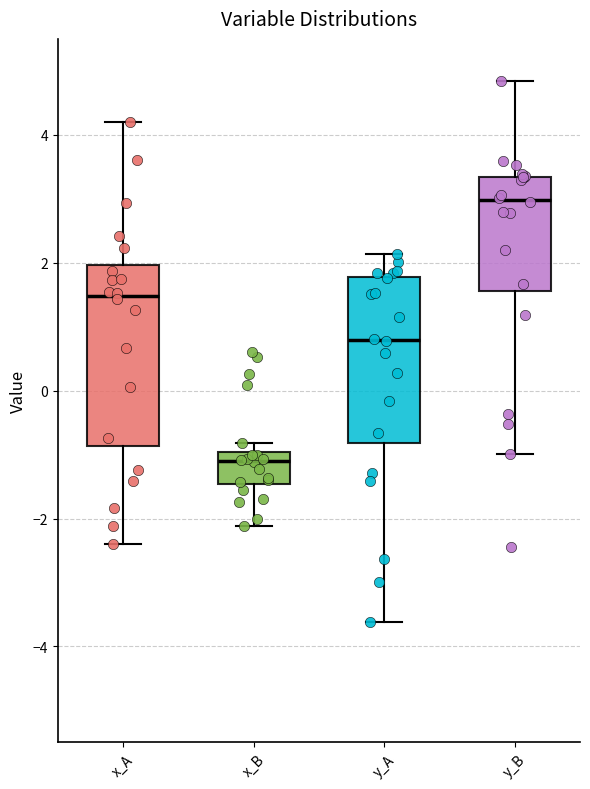

Where does the median line of the box for y_B sit on the y-axis? The values are not printed on the chart, so give them approximately, as read against the axis.

3.0